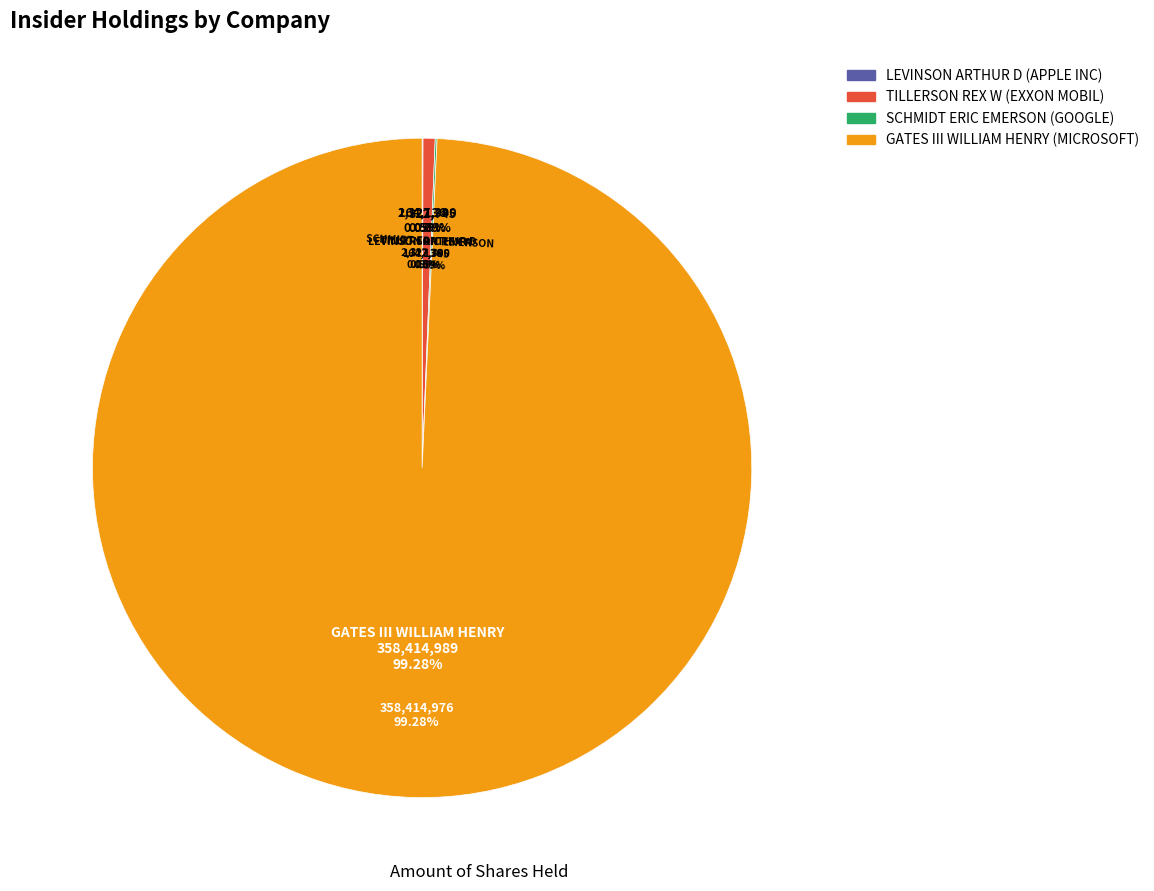

What is the change in value from GATES III WILLIAM HENRY to EXXON MOBIL - TILLERSON?

-356287599